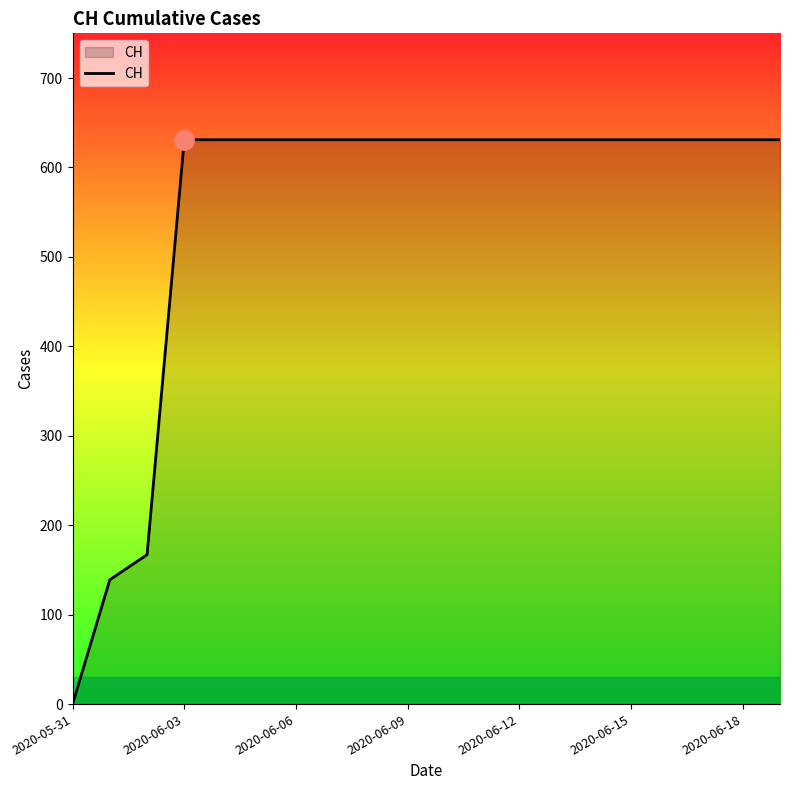

What is the difference between the maximum and minimum values?

631